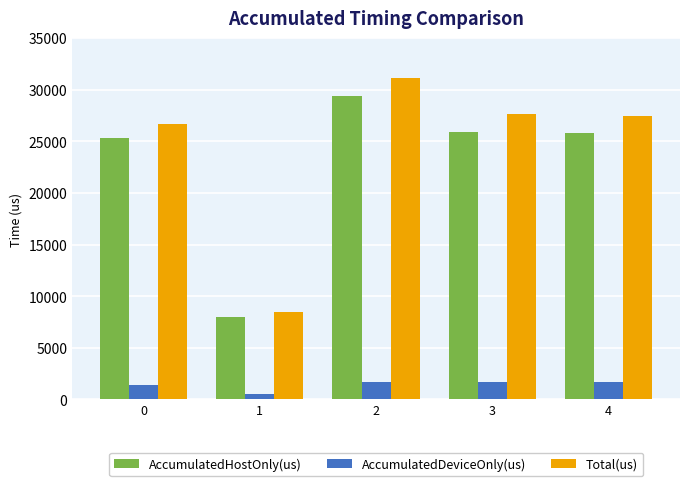

Which series has the largest range (max minus min)?

Total(us)